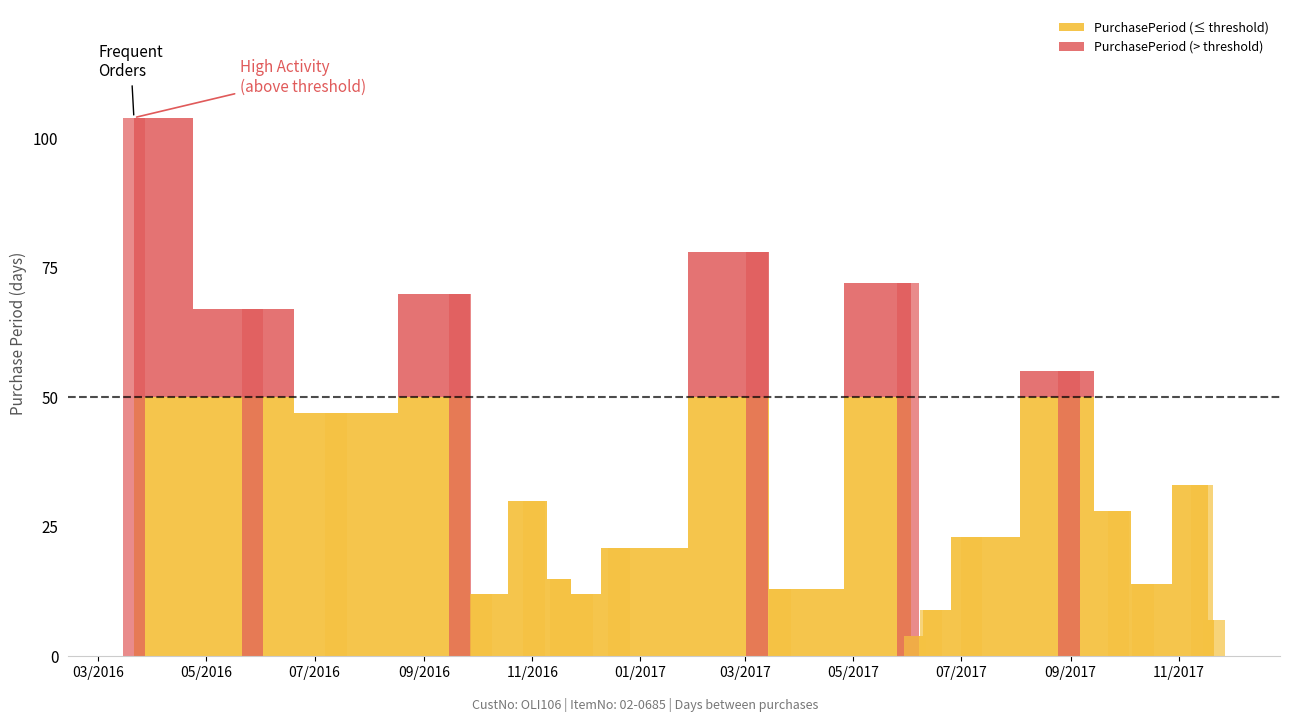

Is it true that the value at 2017-03-21 is 13?

True